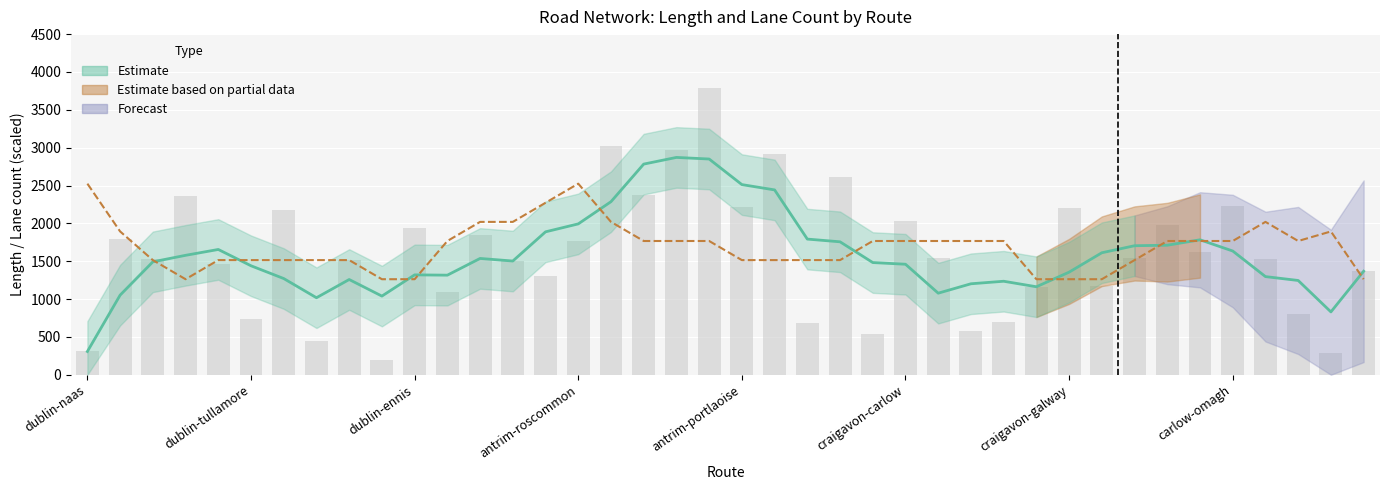

What is the label of the 38th bar from the right?

dublin-ennis